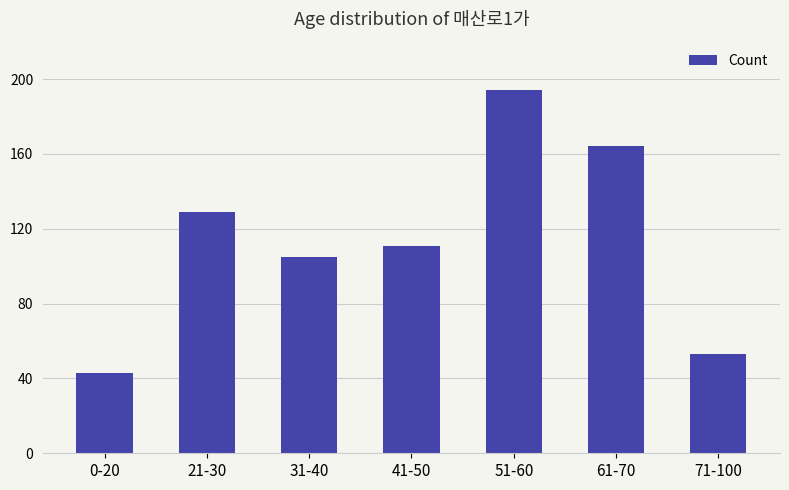

How many series are shown in this chart?

1